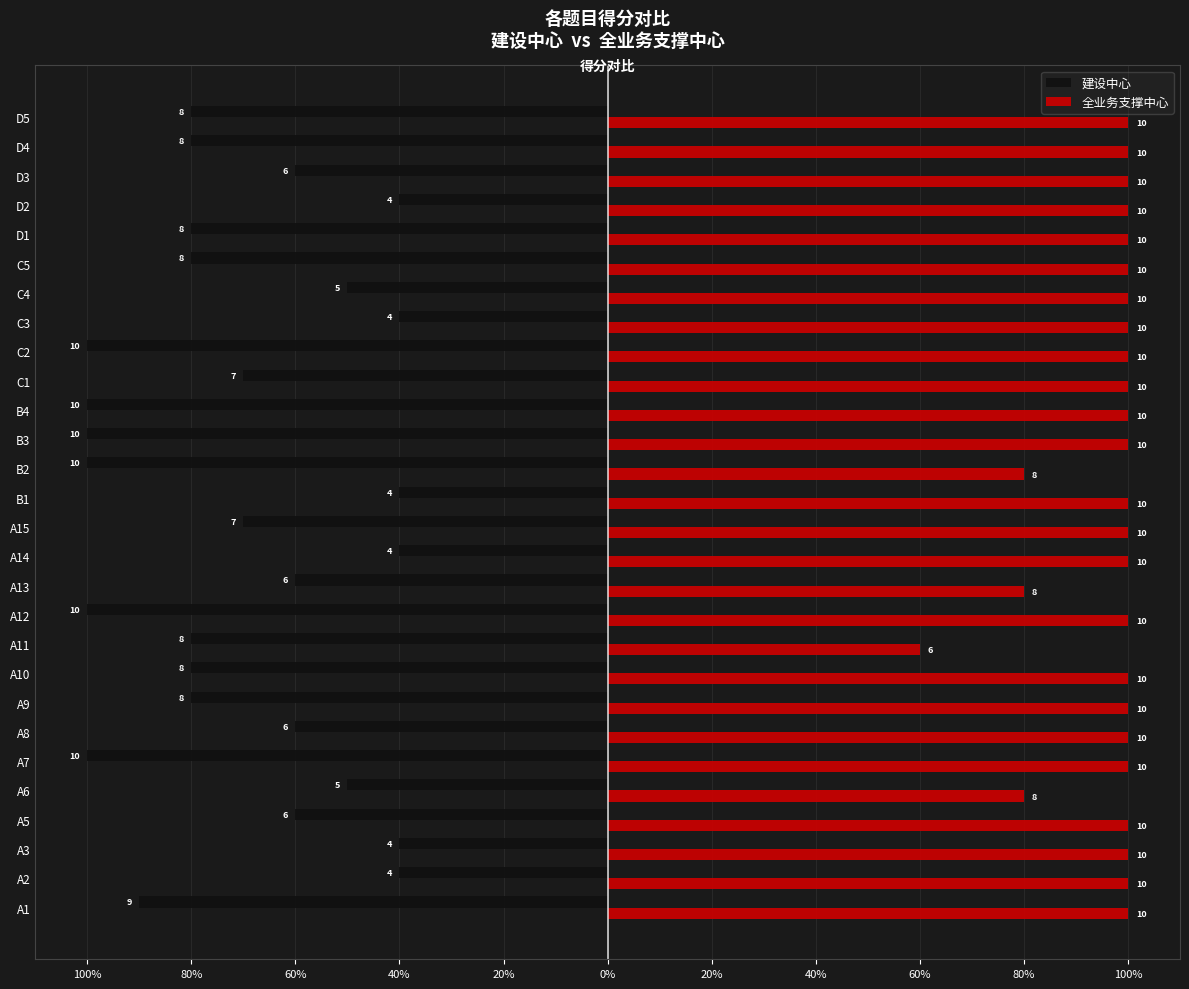

Reading right to left, extract all data points from this chart.

建设中心: -80	-80	-60	-40	-80	-80	-50	-40	-100	-70	-100	-100	-100	-40	-70	-40	-60	-100	-80	-80	-80	-60	-100	-50	-60	-40	-40	-90
全业务支撑中心: 100	100	100	100	100	100	100	100	100	100	100	100	80	100	100	100	80	100	60	100	100	100	100	80	100	100	100	100